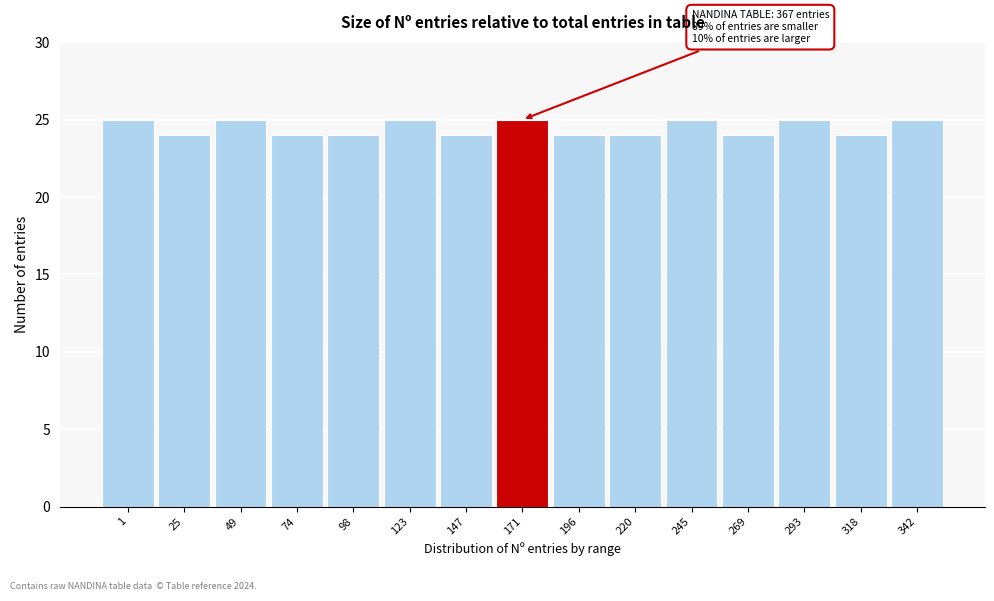

Reading left to right, extract all data points from this chart.

1=25	25=24	49=25	74=24	98=24	123=25	147=24	171=25	196=24	220=24	245=25	269=24	293=25	318=24	342=25